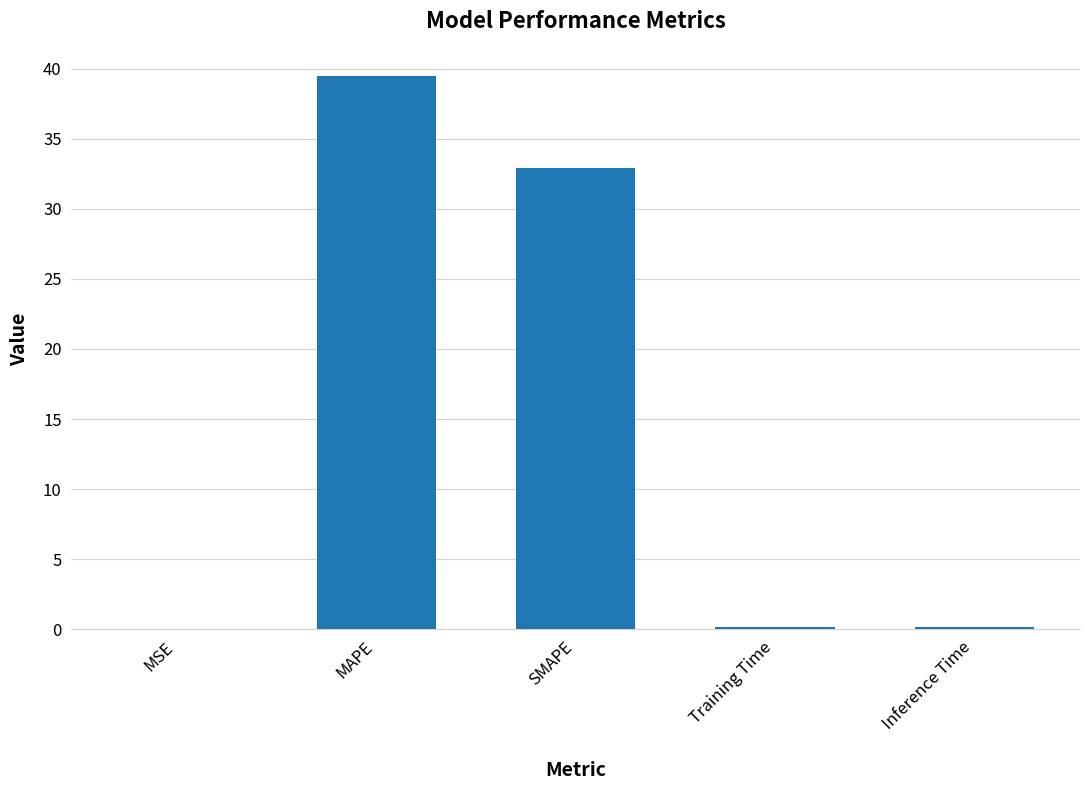

The value at Inference Time is 0.2. True or false?

True